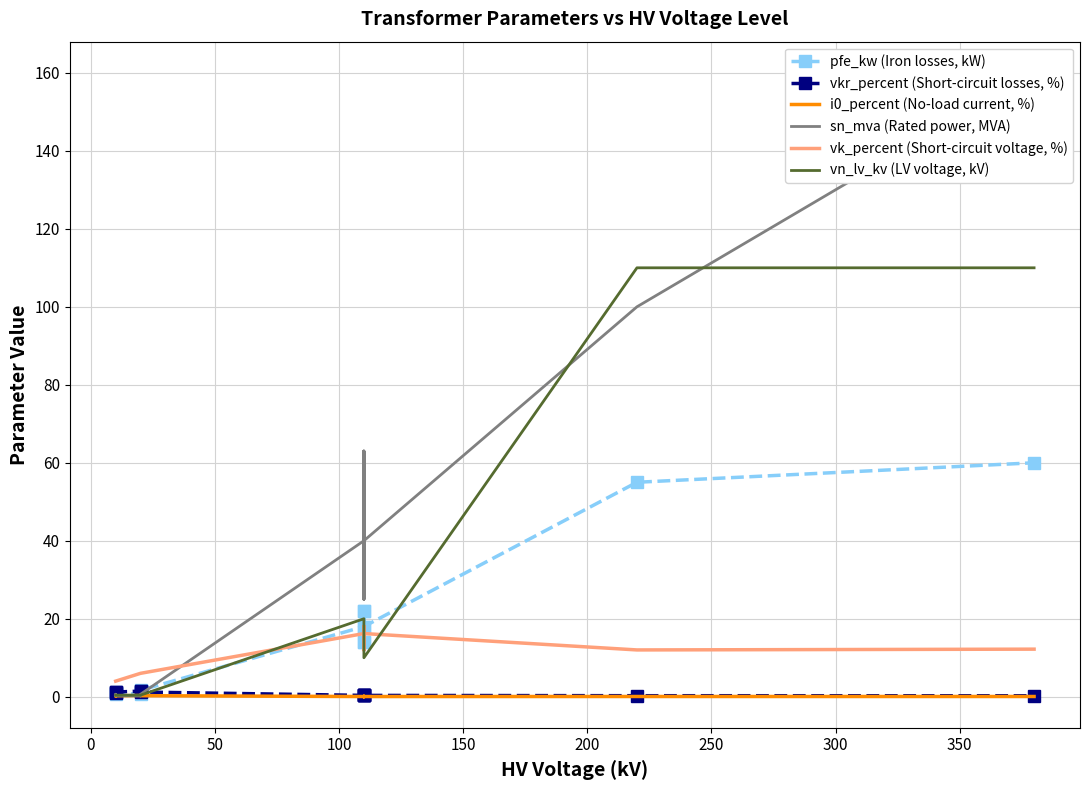

Which series has the largest range (max minus min)?

sn_mva (Rated power, MVA)